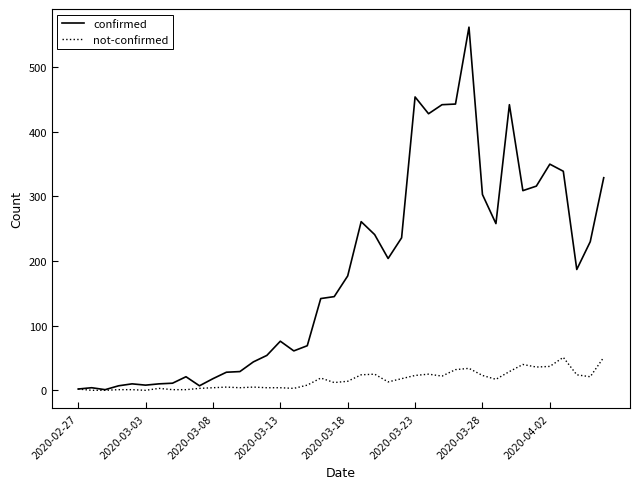

Rank the series by their average value, from highest to lowest.

confirmed, not-confirmed